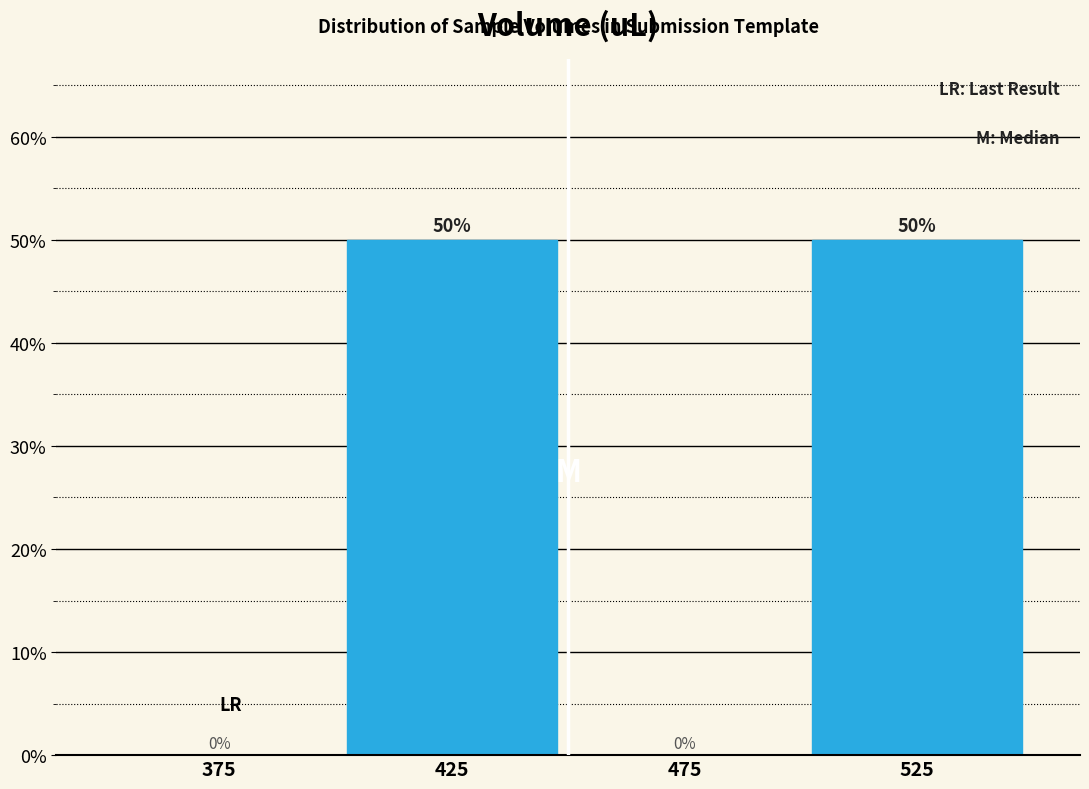

Reading left to right, list all the values displayed in this chart.

375=0	425=50	475=0	525=50